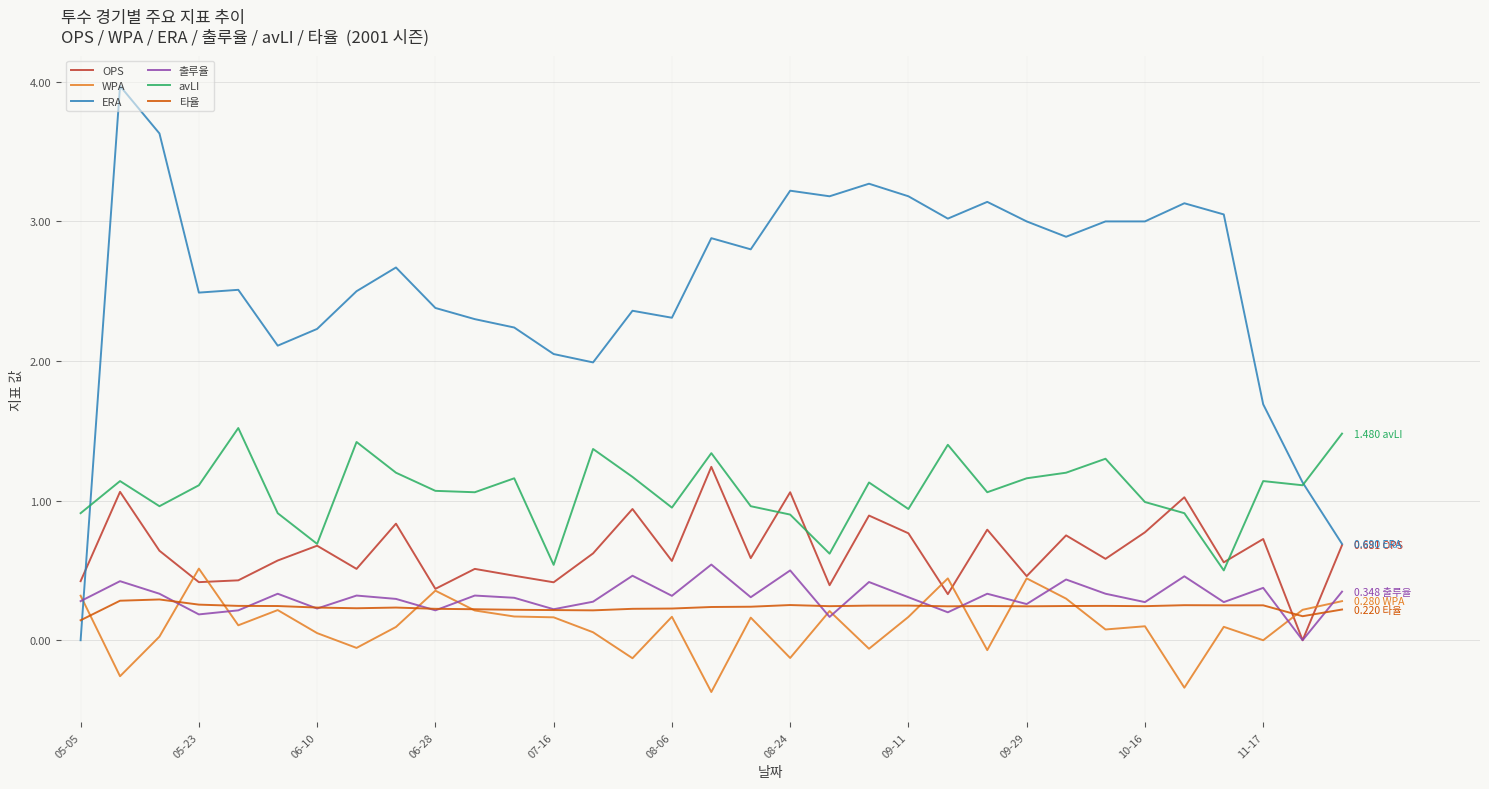

Which series has the widest spread of values?

ERA